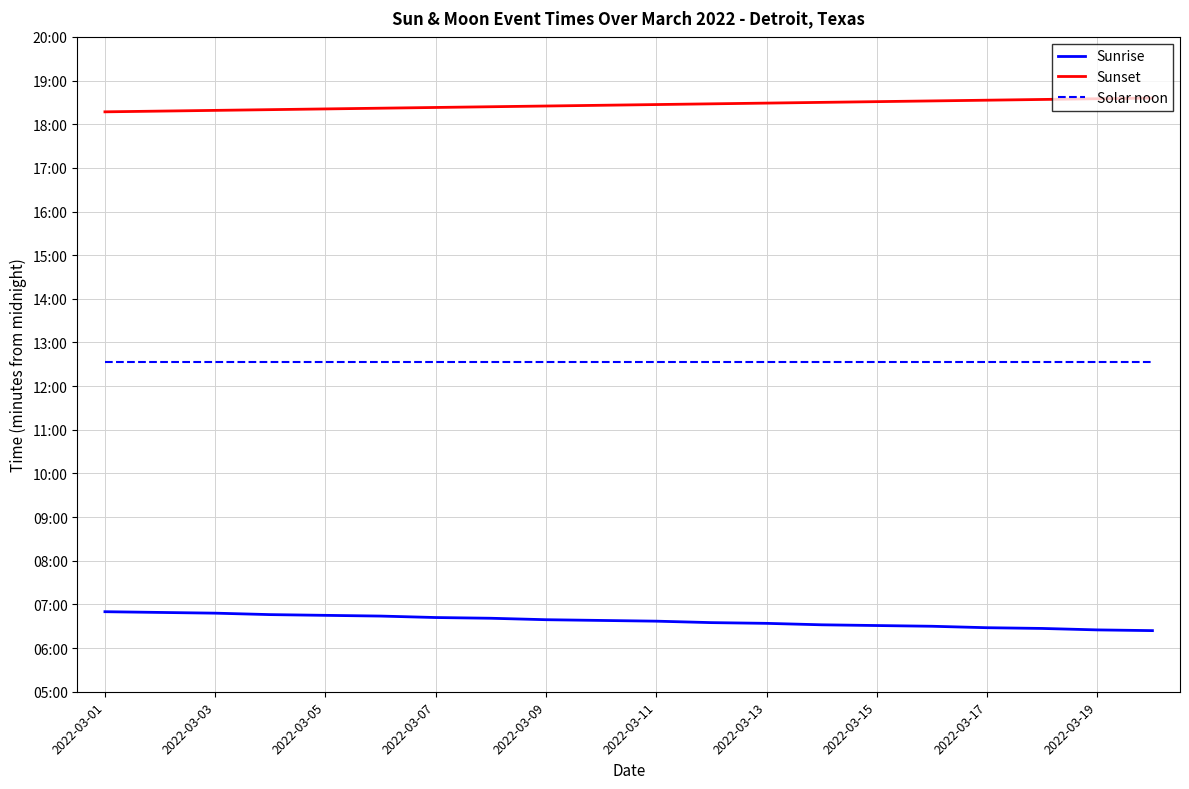

True or false: Sunrise and Sunset cross at least once.

False